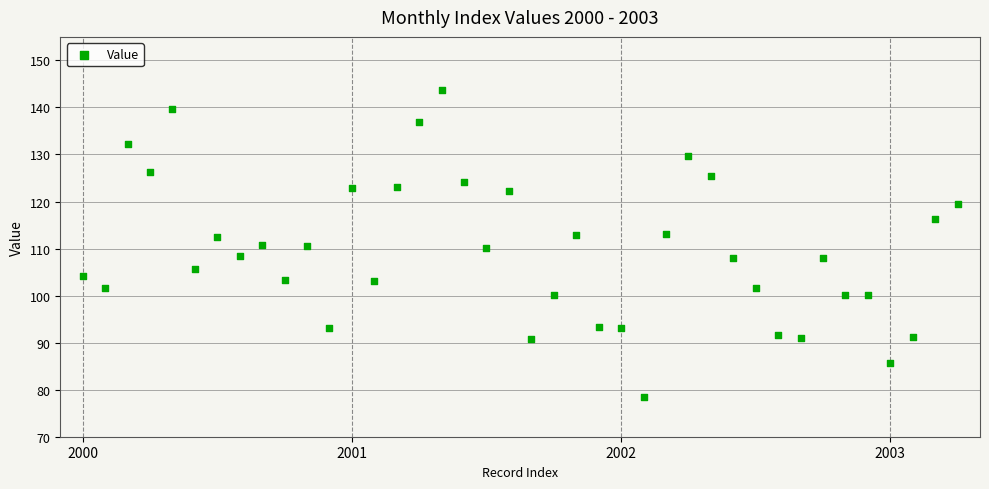

What is the range of Y values (max minus min)?

65.2